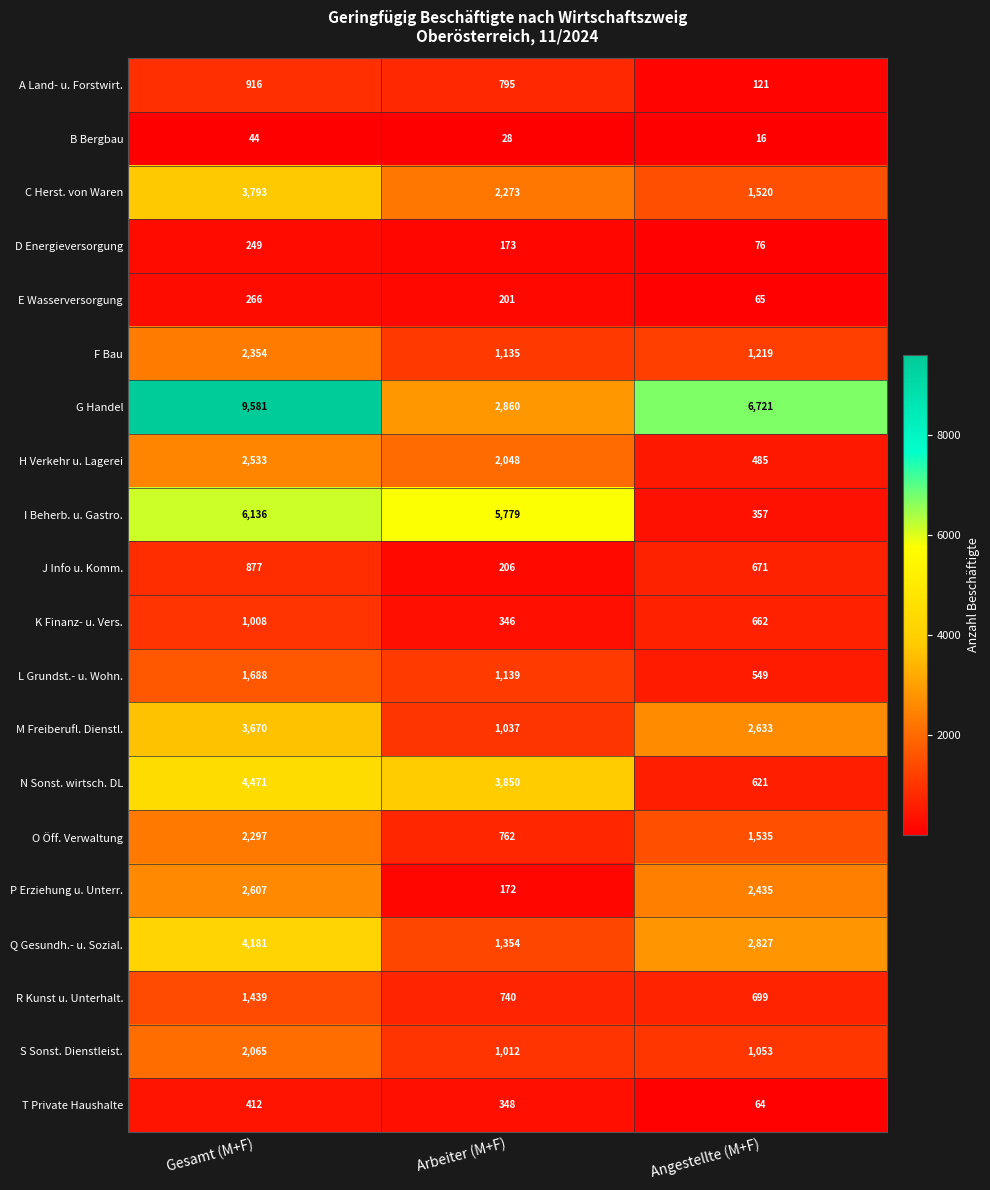

At how many categories does at least one series exceed 5355?

3